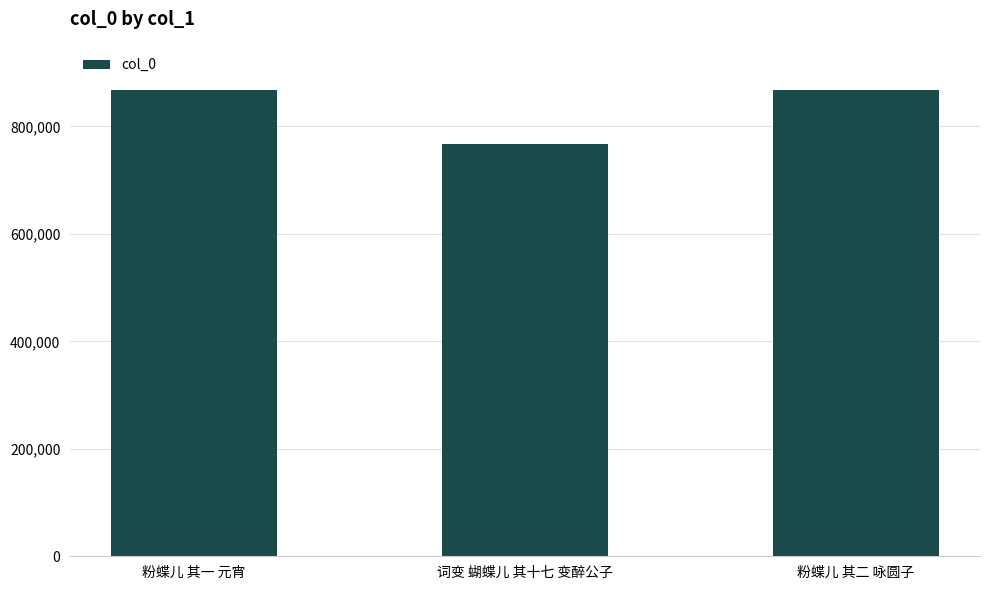

What is the difference between the values at 粉蝶儿 其二 咏圆子 and 词变 蝴蝶儿 其十七 变醉公子?

99815